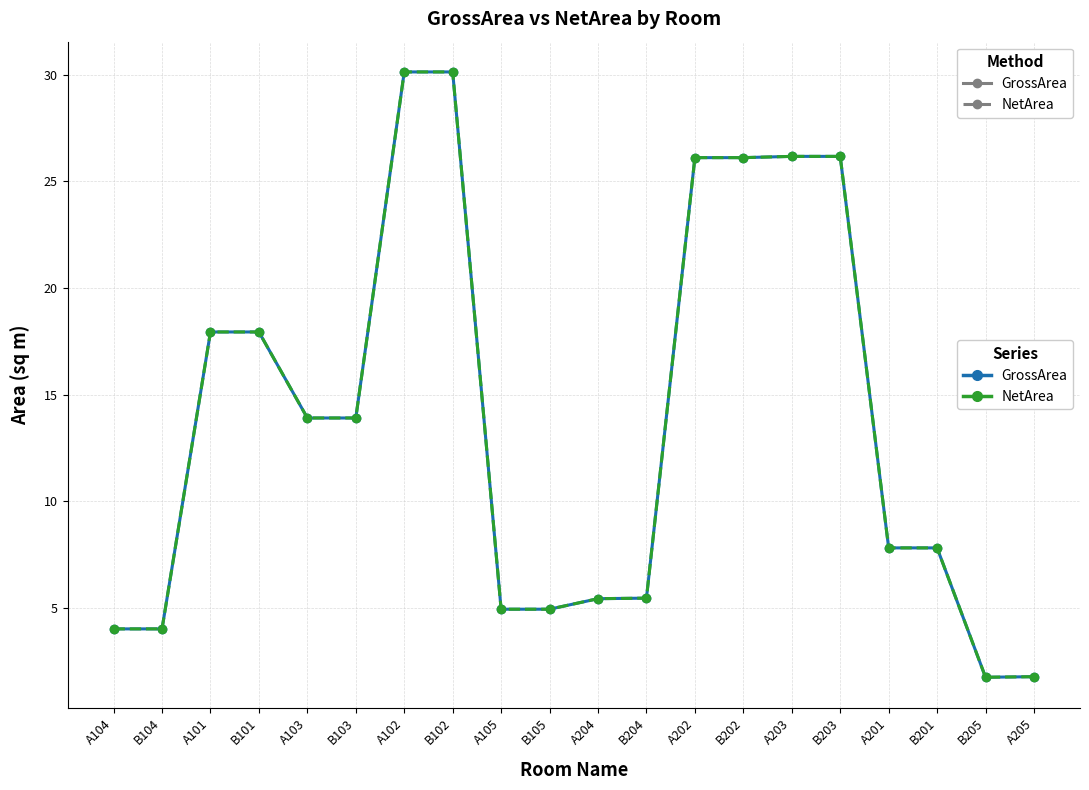

Which series has the largest range (max minus min)?

GrossArea